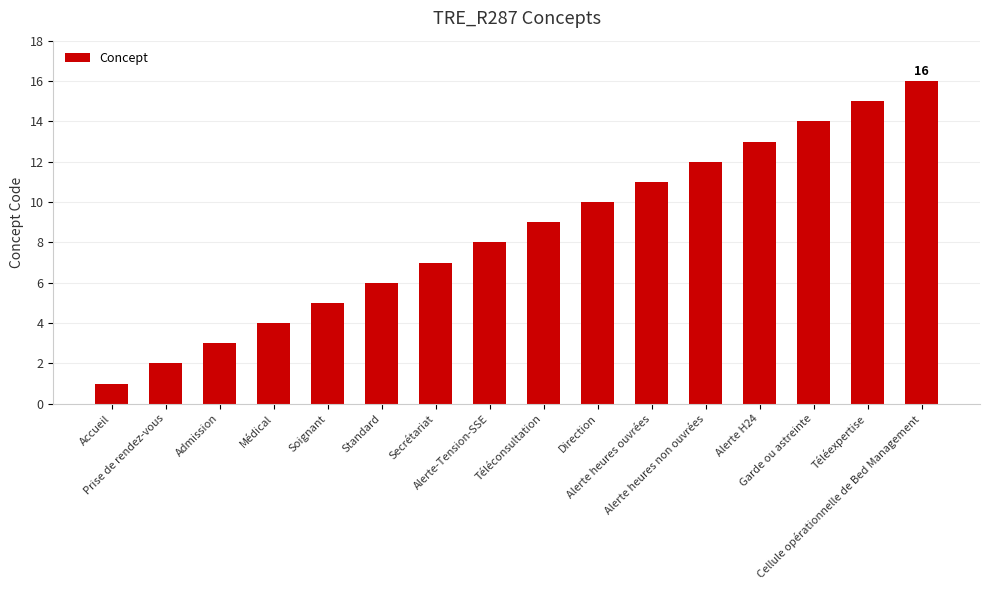

Reading left to right, extract all data points from this chart.

1	2	3	4	5	6	7	8	9	10	11	12	13	14	15	16